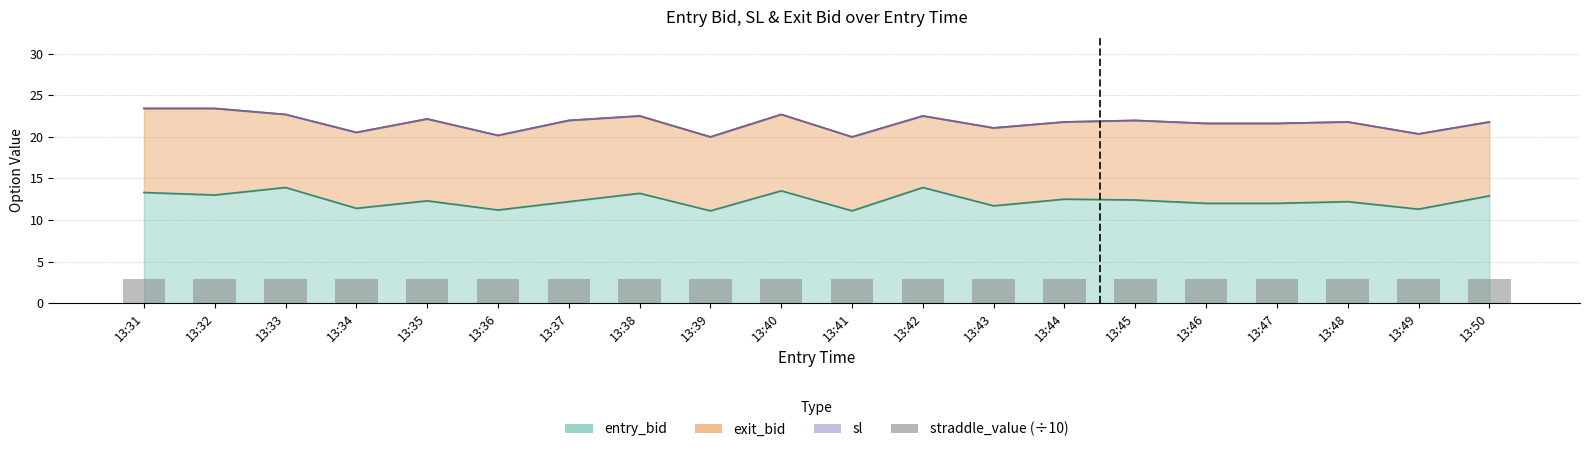

Where is sl nearest to the value 21?

13:43